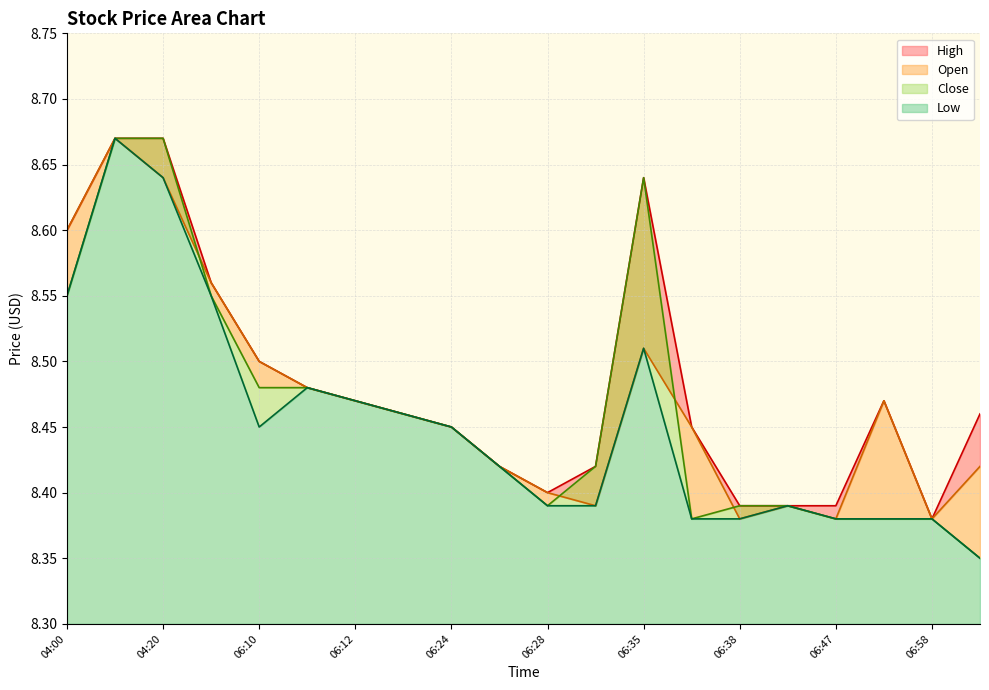

True or false: Low has a value of 3.3 at 06:11.

False